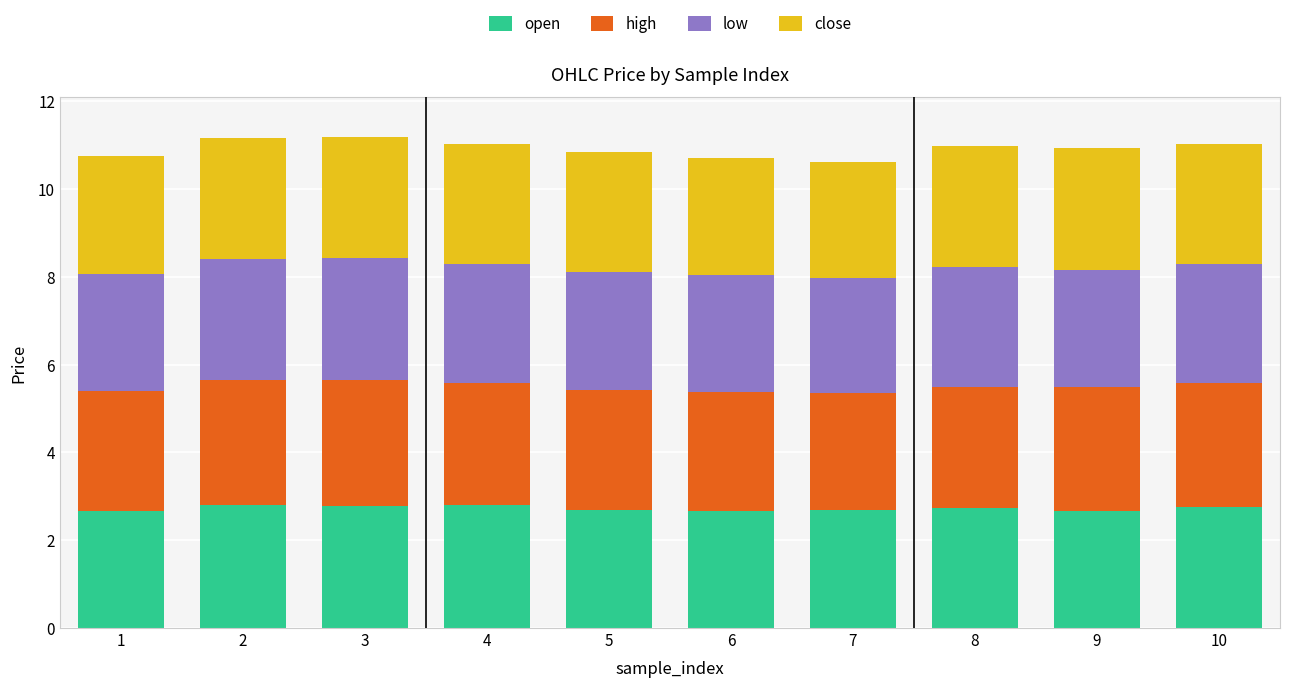

What is the total value across all series at 5?

10.8